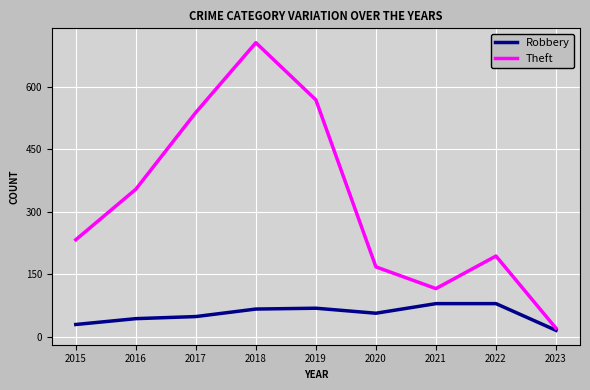

Rank the series at 2022 from lowest to highest value.

Robbery, Theft